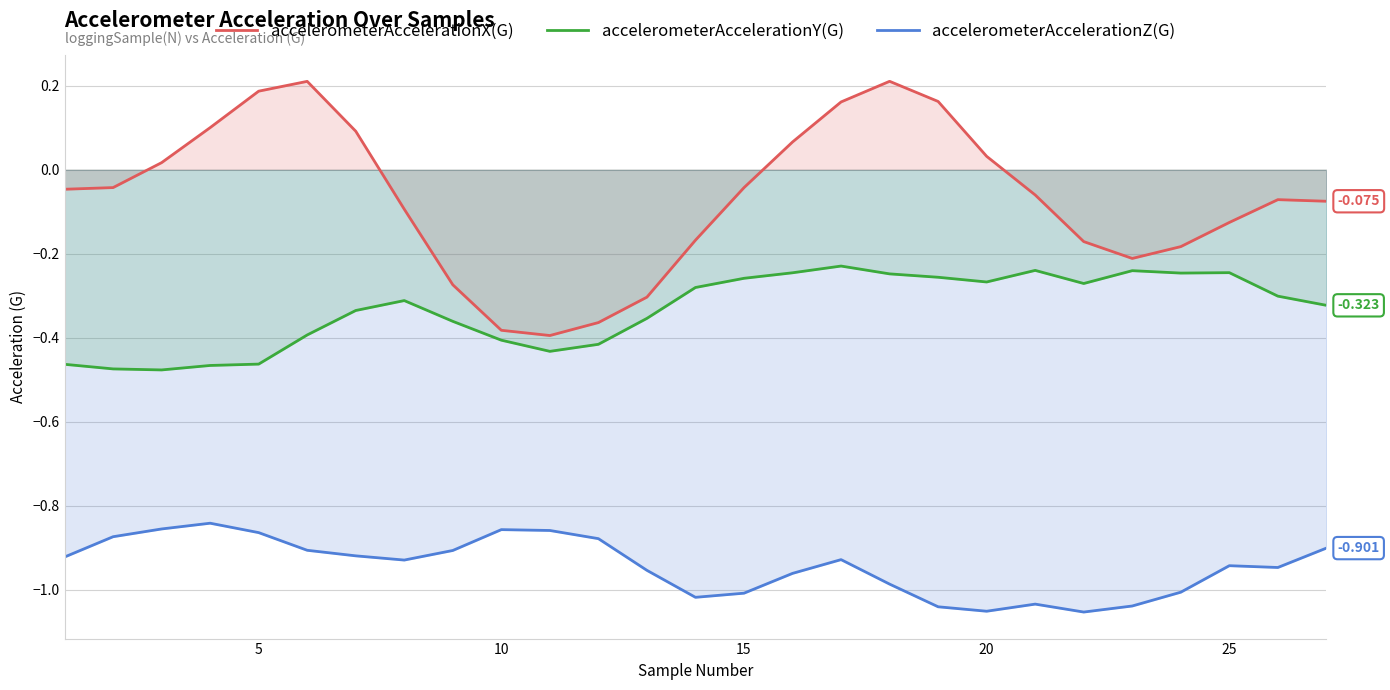

Which series has the widest spread of values?

accelerometerAccelerationX(G)